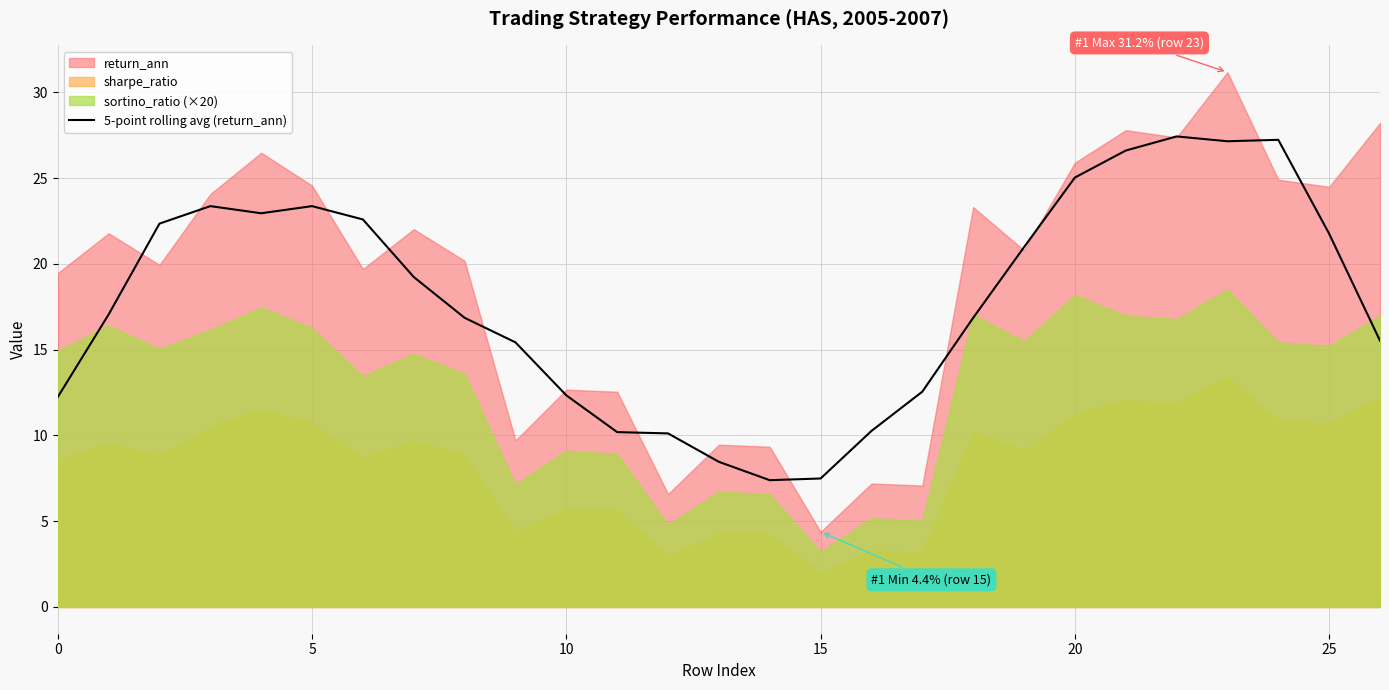

What is the highest value of the 5-point rolling avg (return_ann) series?

27.4